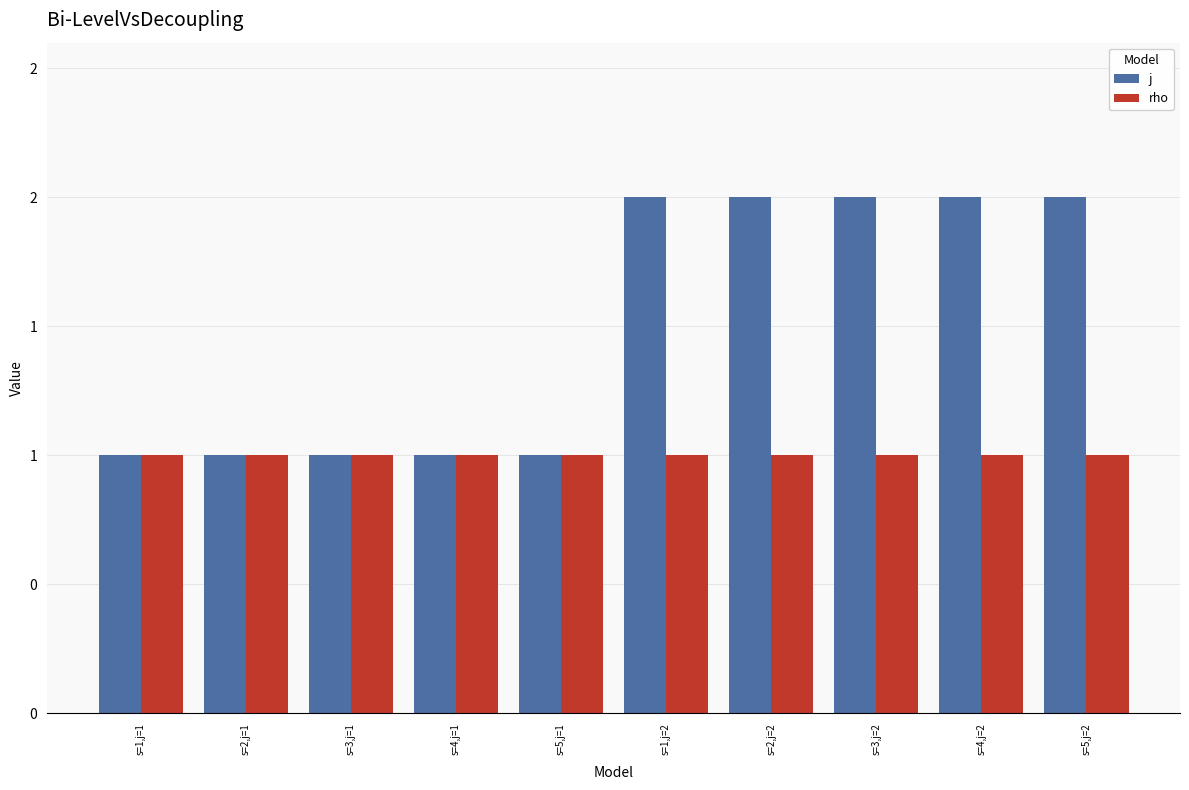

How many j values are between 1 and 2?

10